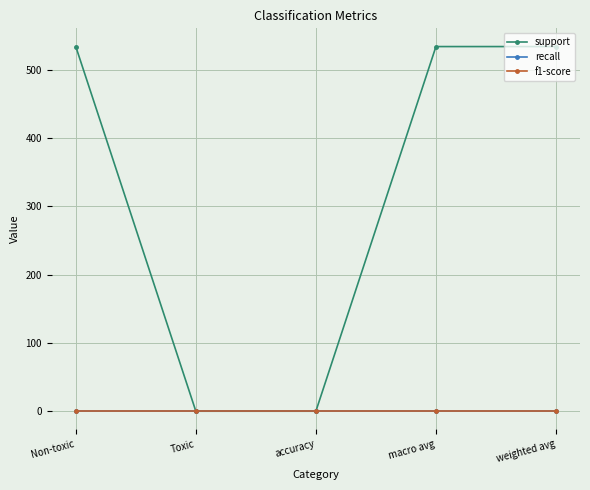

Does the chart have visible grid lines?

Yes